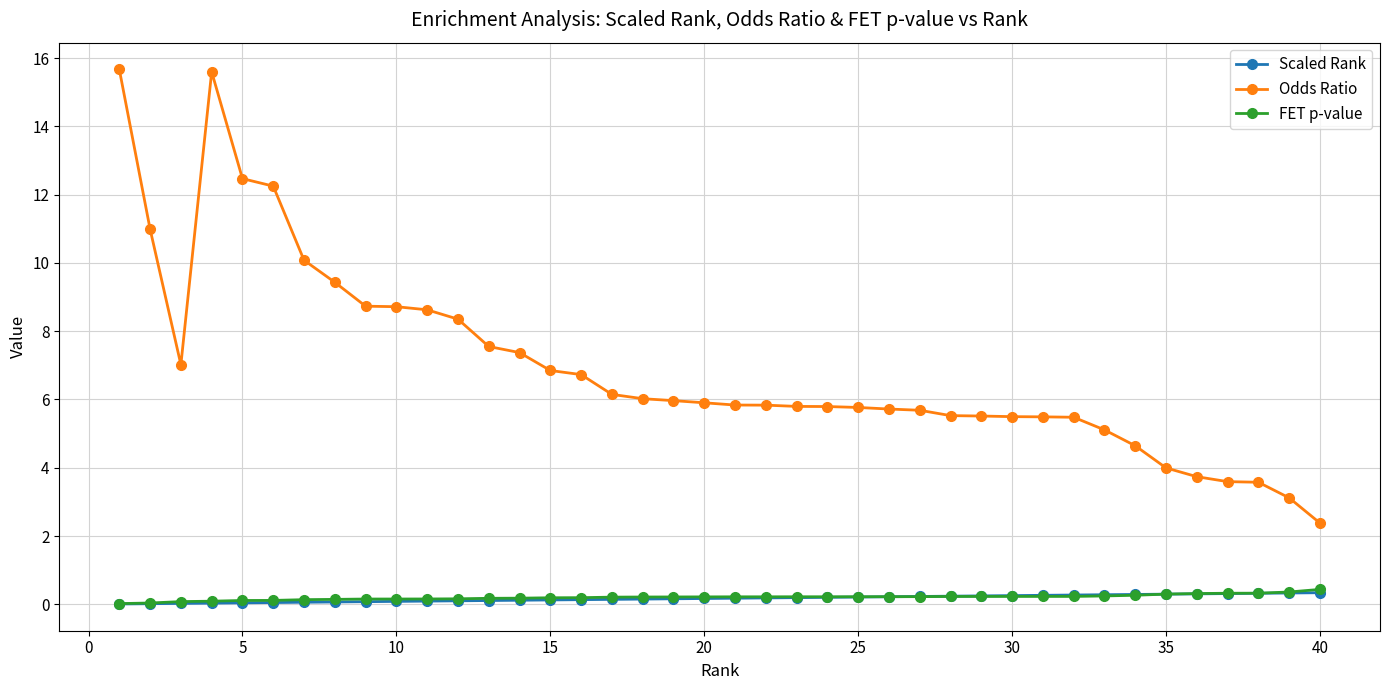

True or false: Scaled Rank and Odds Ratio intersect in this chart.

False